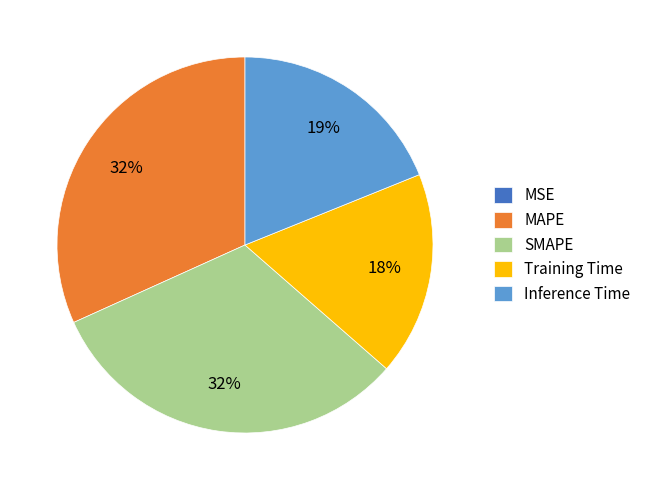

To the nearest percent, what portion does MAPE represent?

32%